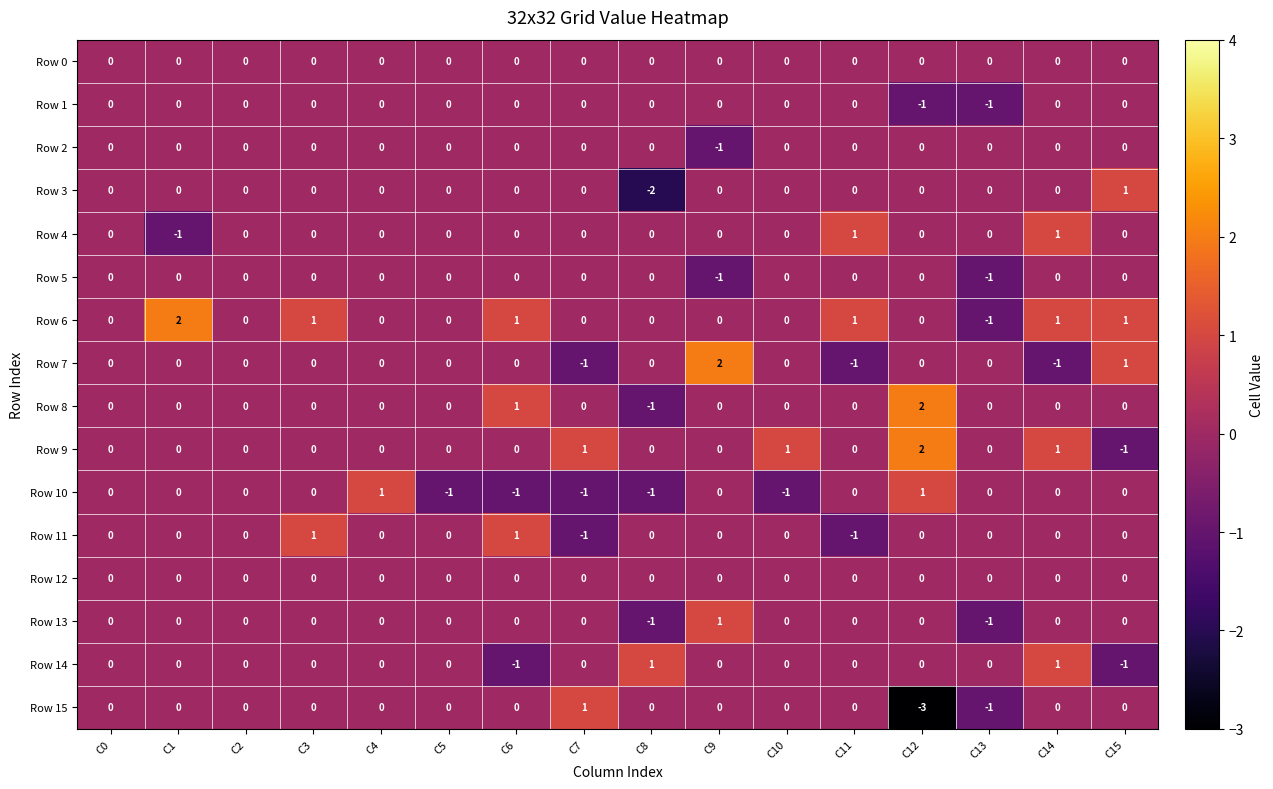

Which series has the largest range (max minus min)?

Row 15